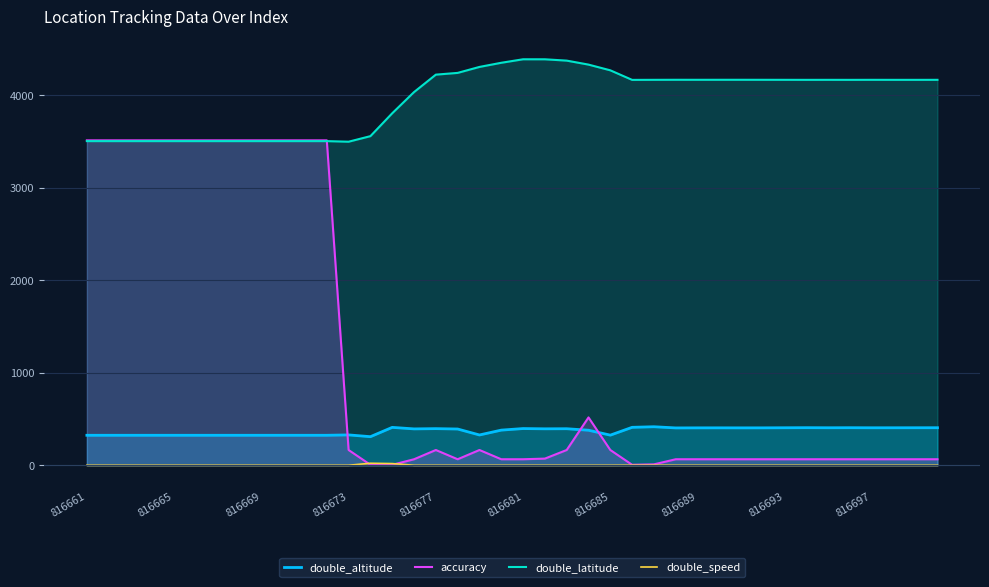

After their last crossing, which series has the higher values: double_speed or accuracy?

accuracy